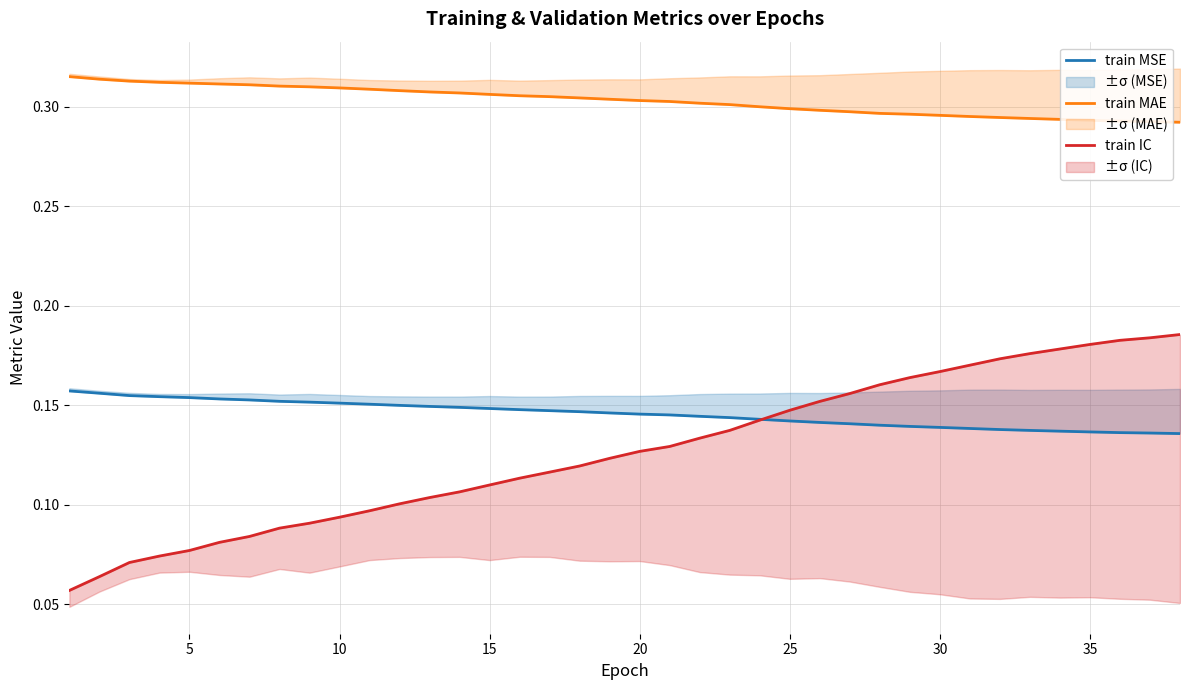

Between 30 and 29, which series saw the biggest shift?

train IC